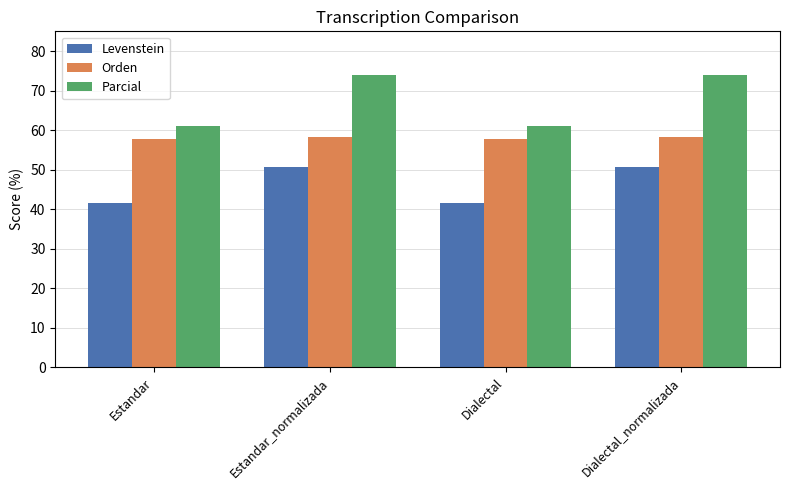

What position from the right is Dialectal?

2